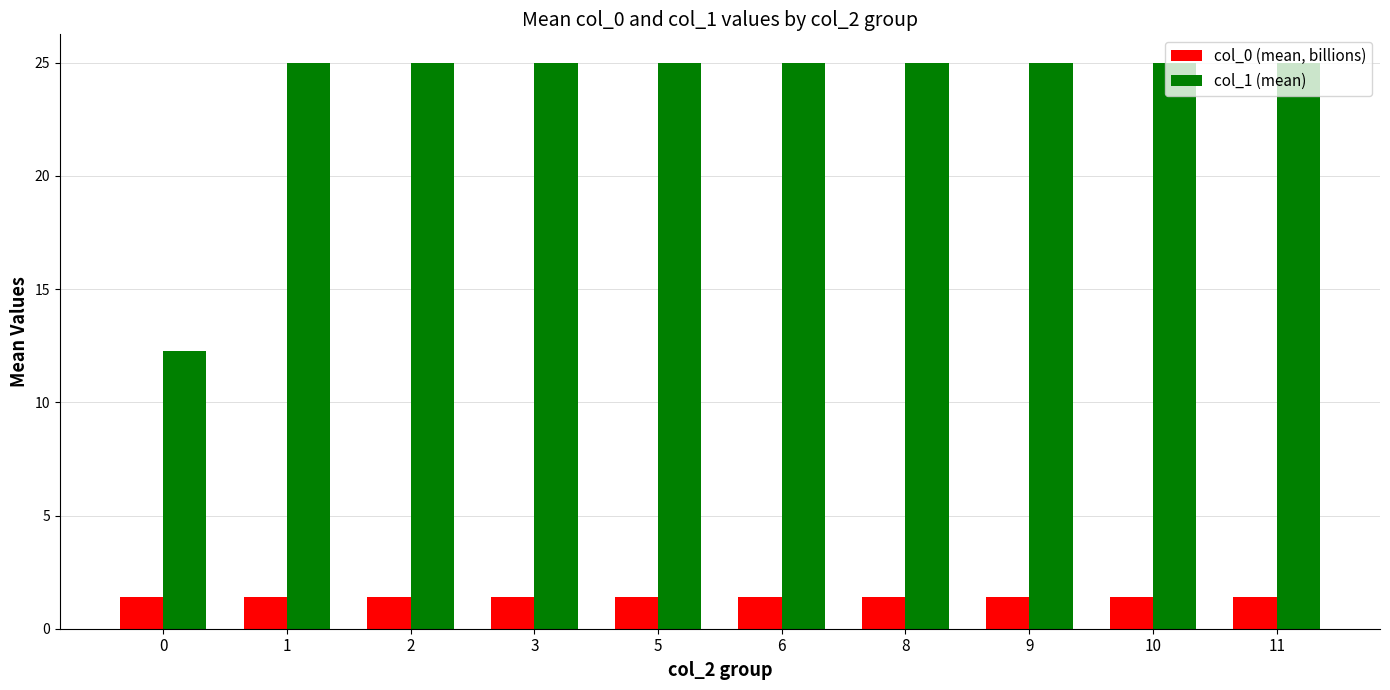

Reading left to right, transcribe all the data shown in this chart.

col_0 (mean, billions): 1.4	1.4	1.4	1.4	1.4	1.4	1.4	1.4	1.4	1.4
col_1 (mean): 12.3	25.0	25.0	25.0	25.0	25.0	25.0	25.0	25.0	25.0